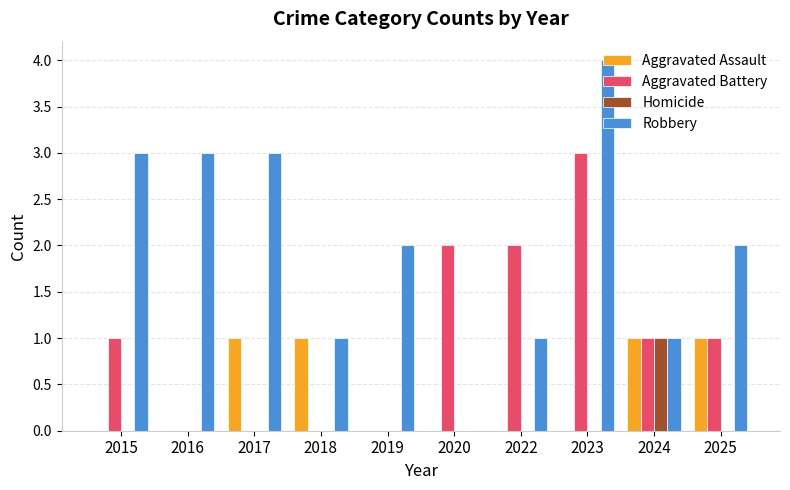

What is the sum of all Aggravated Battery values?

10